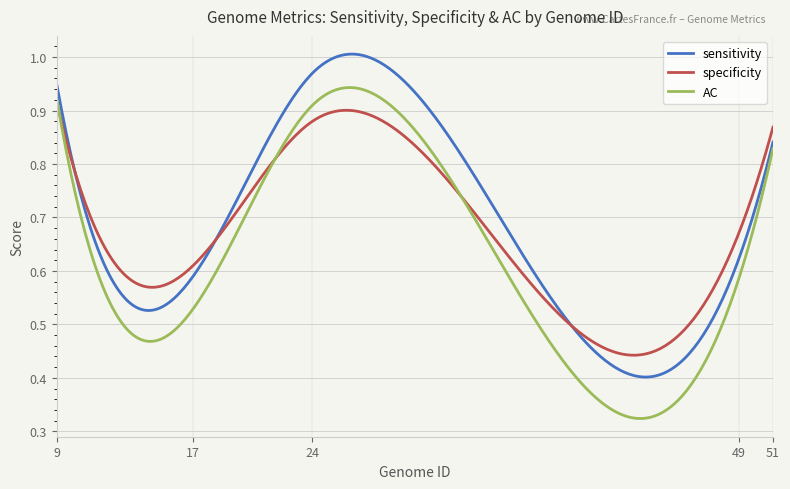

Does the chart display data point markers on the line(s)?

No